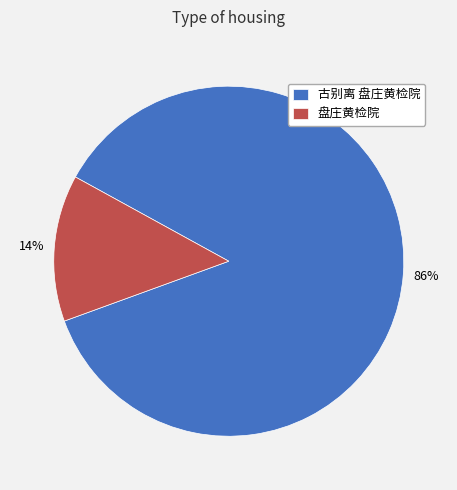

To the nearest percent, what is the average slice percentage?

50%